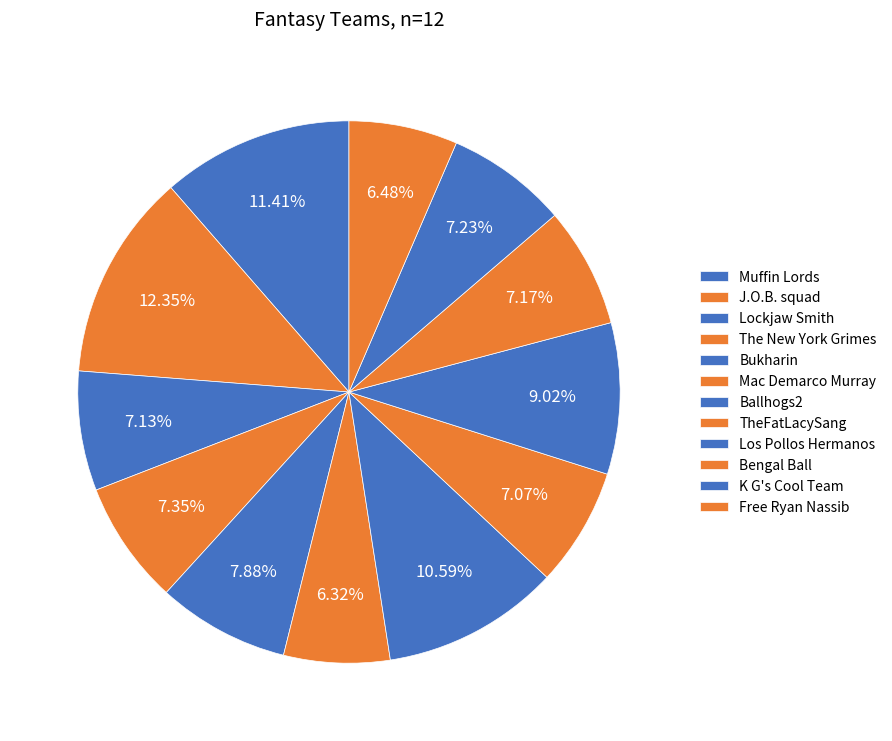

Which slice is the smallest?

Mac Demarco Murray